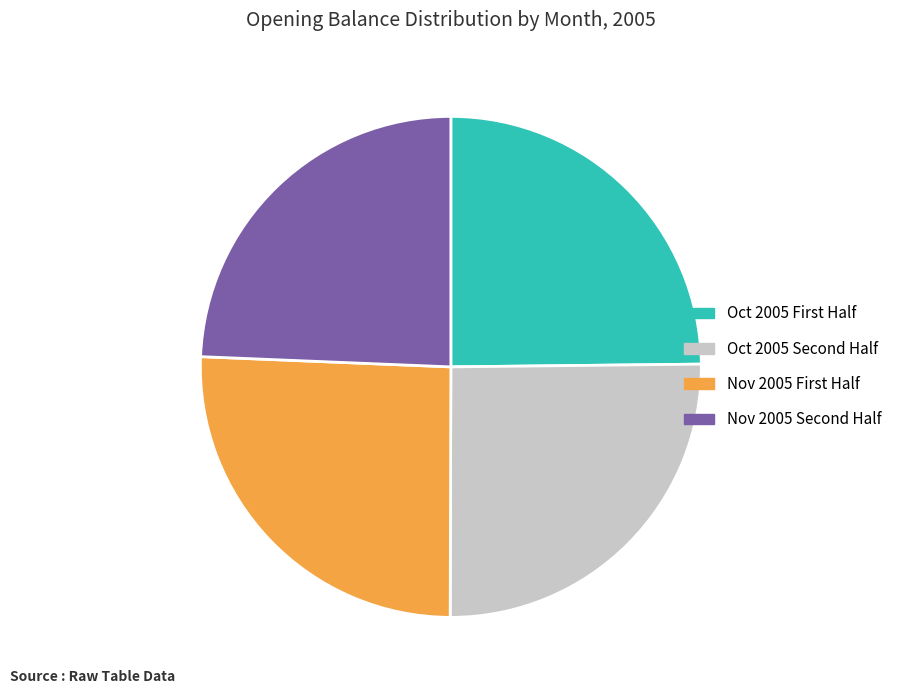

Count the number of slices in the pie.

4